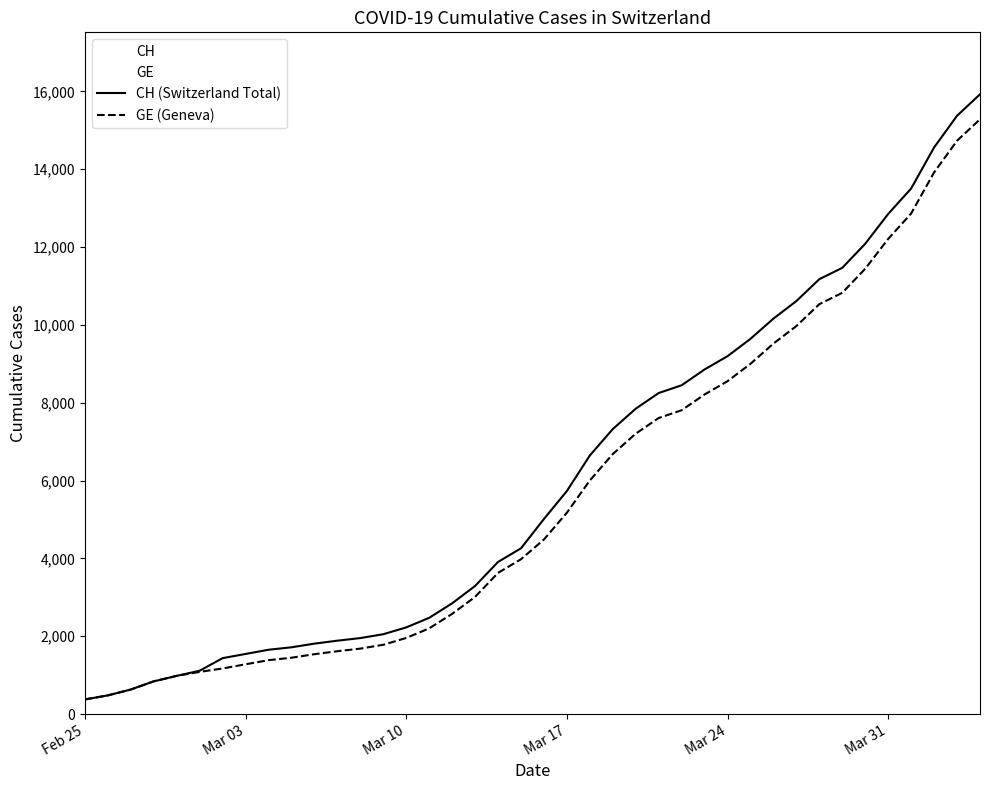

What is the maximum value for GE (Geneva)?

15284